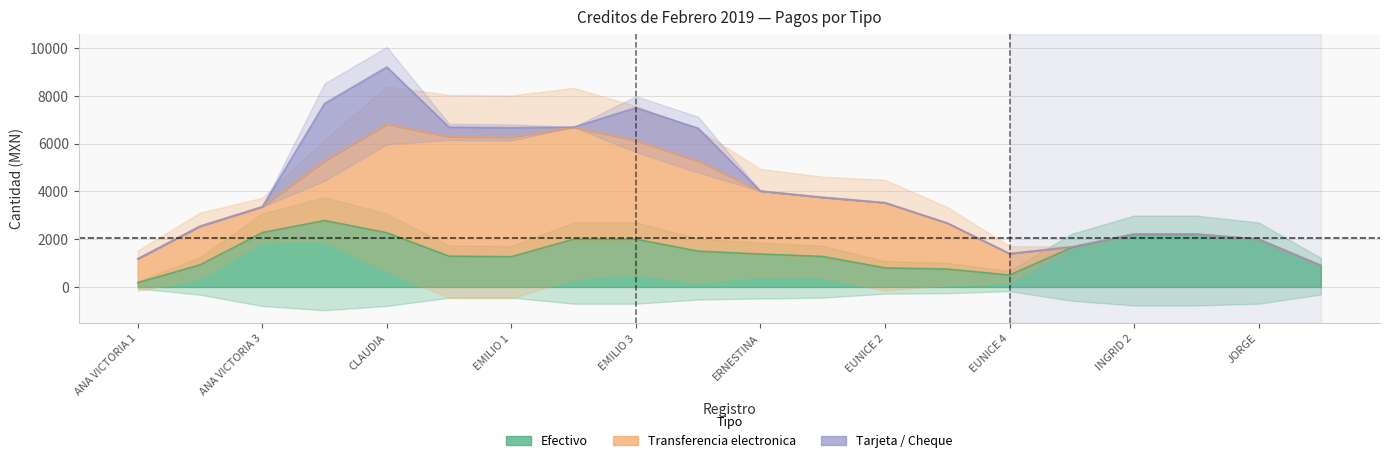

What are all the series names shown in the legend?

Efectivo, Transferencia electronica, Tarjeta / Cheque